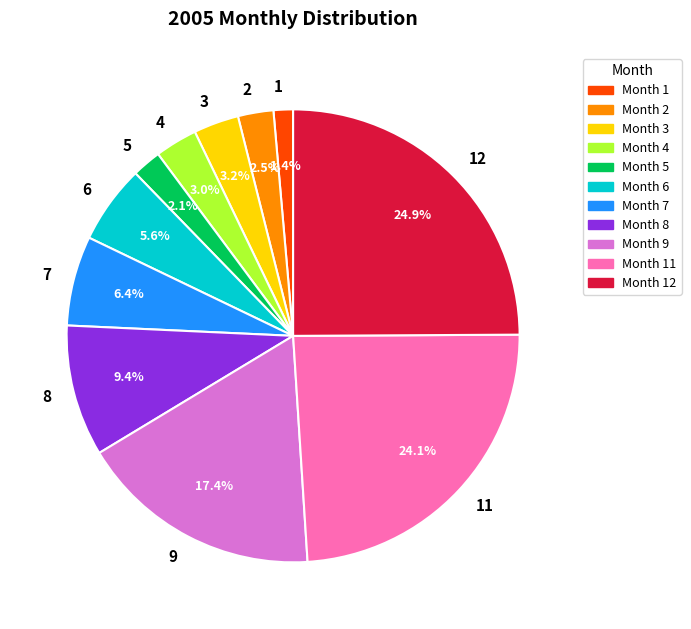

What is the total percentage of 9 and 6?

23.0%